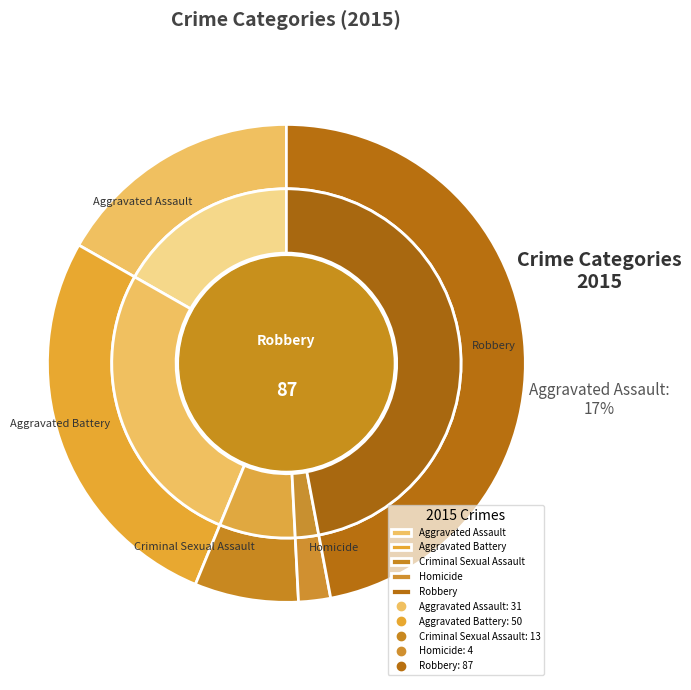

To the nearest percent, what is the combined percentage of Aggravated Battery and Homicide?

29%